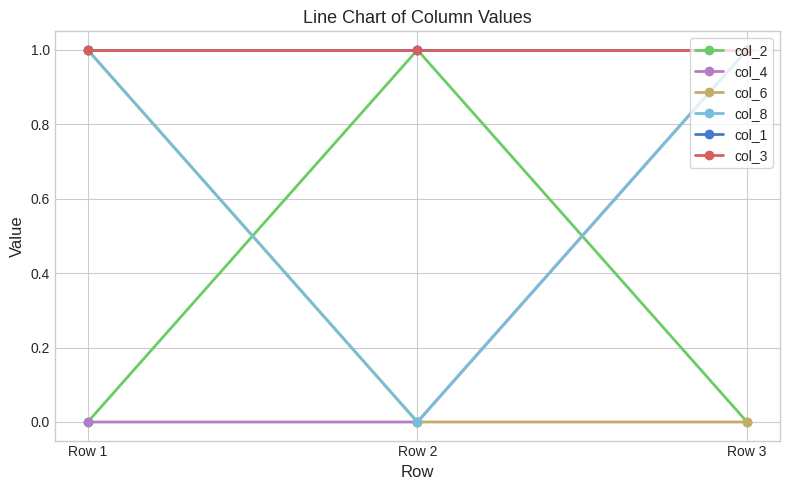

Does the chart have visible grid lines?

Yes